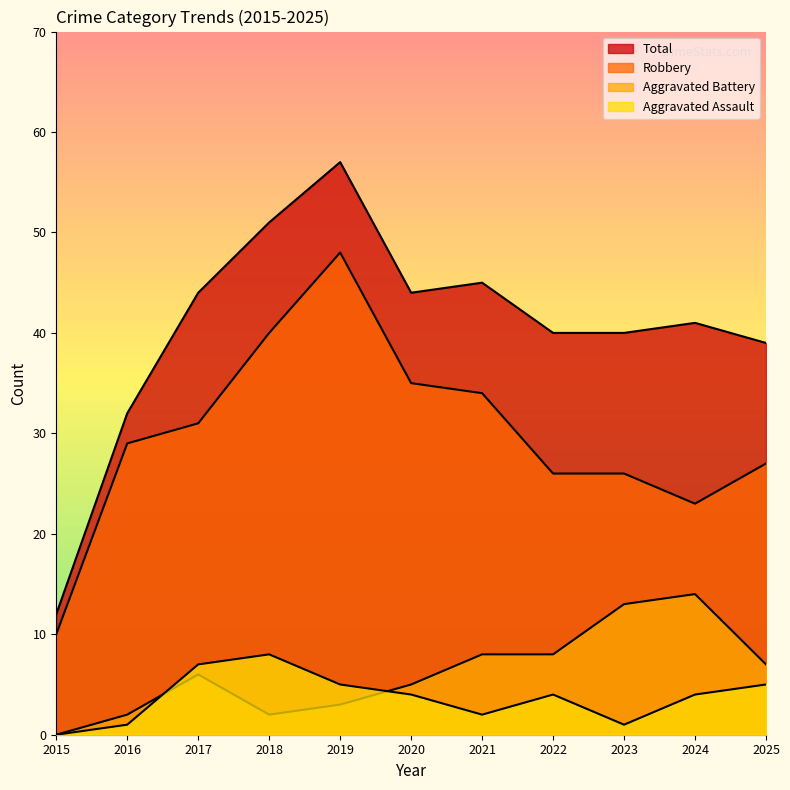

Which series changed the most between 2022 and 2023?

Aggravated Battery